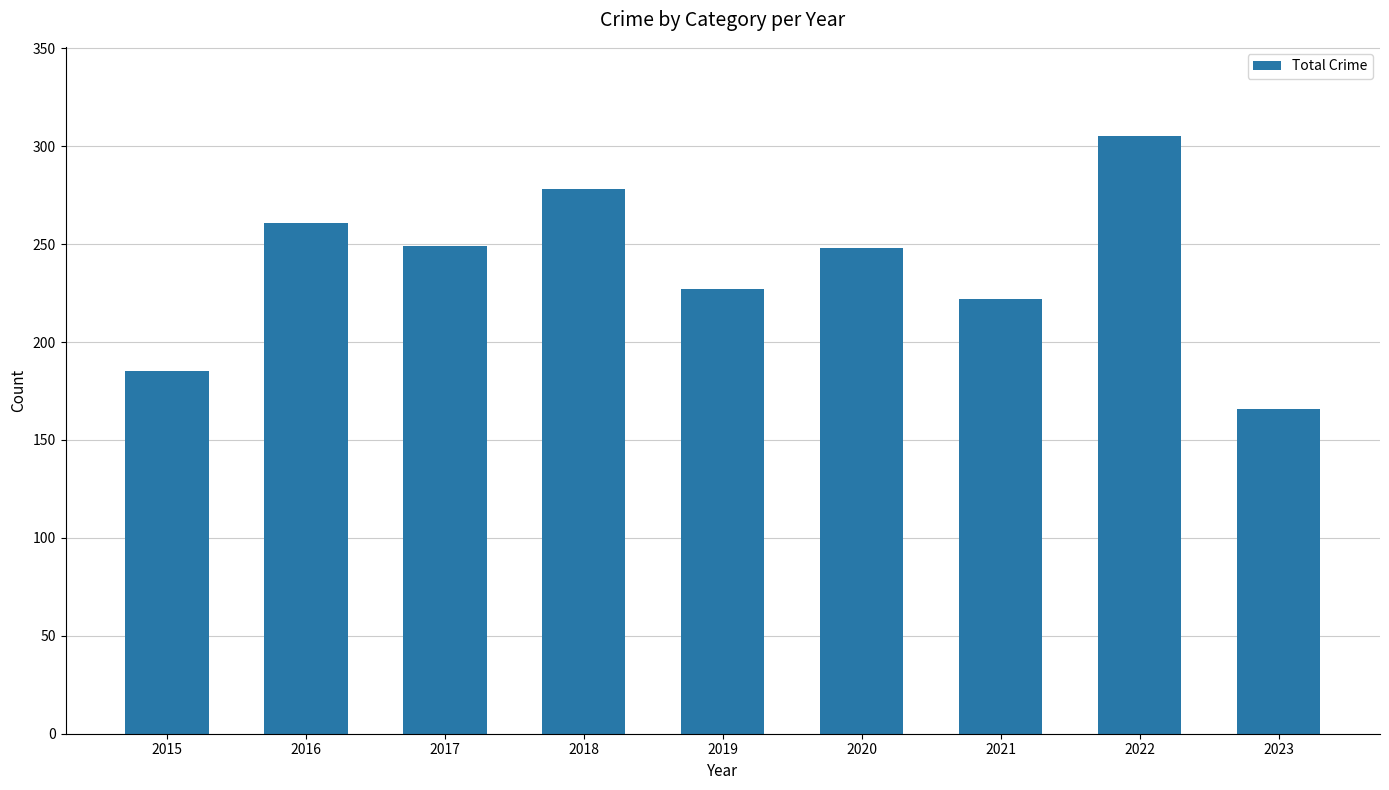

True or false: the data shows 261 at 2016.

True